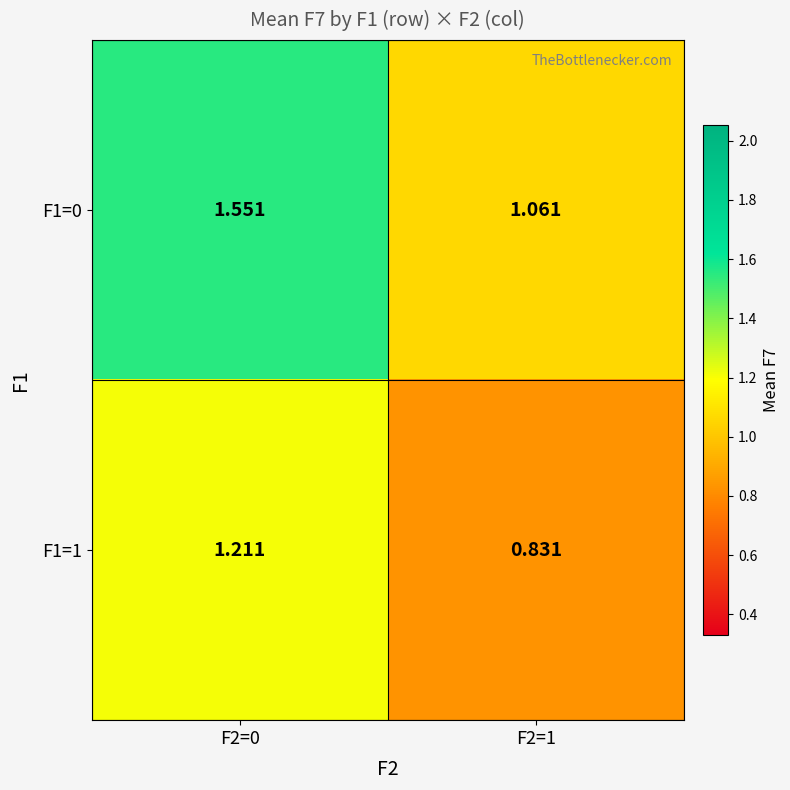

Is the value of F1=1 at F2=1 greater than the value of F1=0 at F2=1?

No